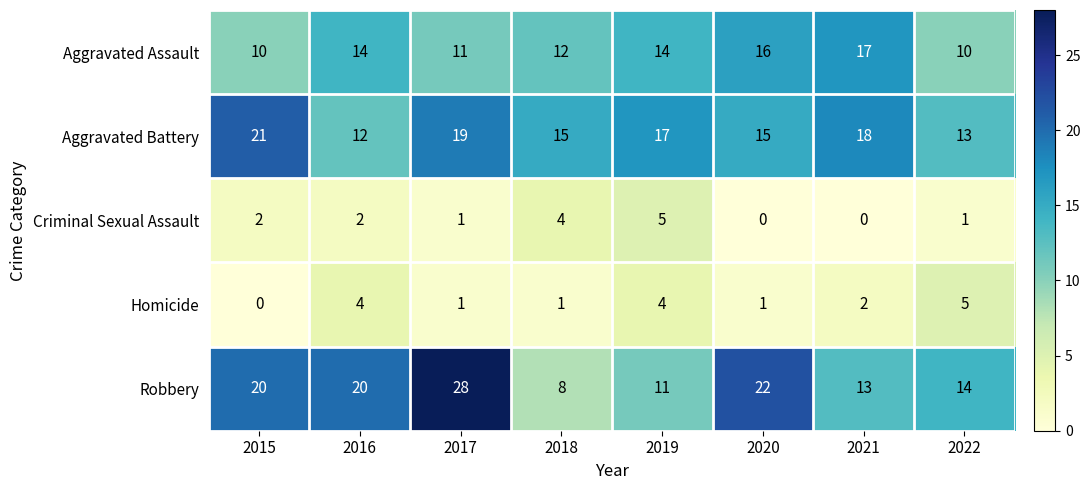

What is the sum of all Robbery values?

136